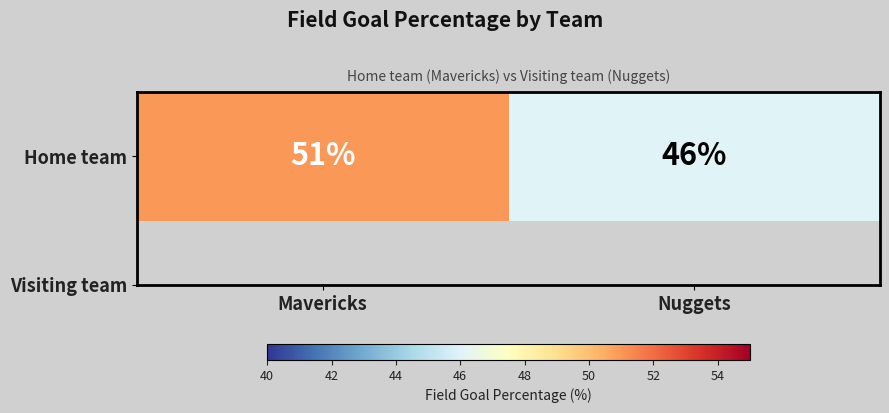

What is the sum of all values?

97